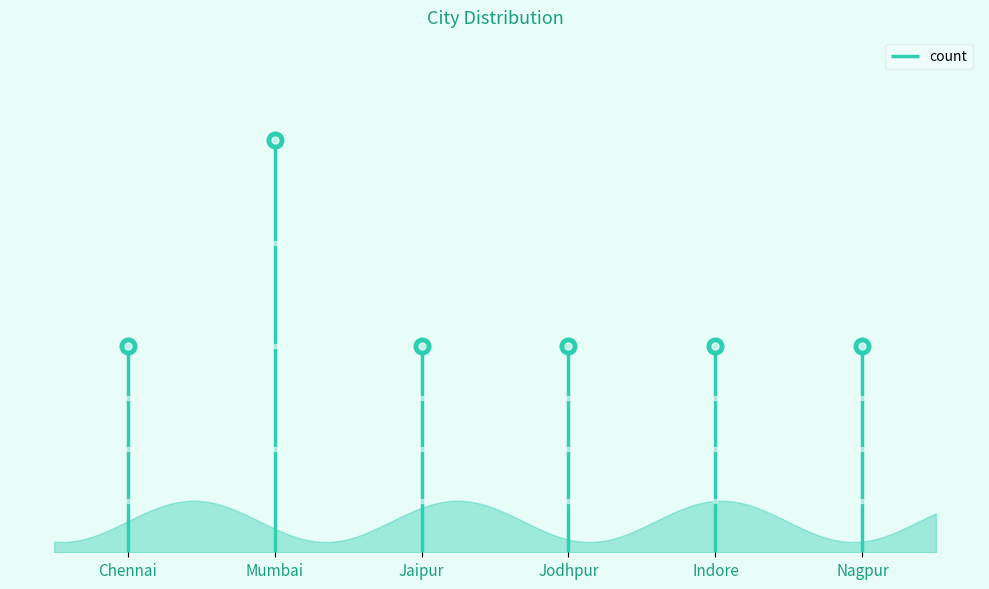

Reading left to right, list all the values displayed in this chart.

1	2	1	1	1	1